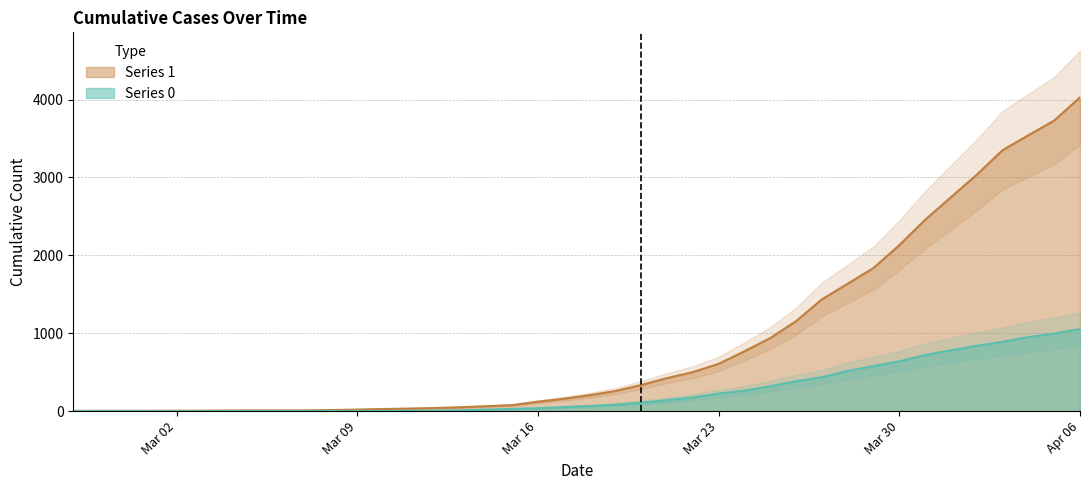

Reading left to right, transcribe all the data shown in this chart.

Series 0: 0	0	0	0	0	0	0	0	0	1	2	2	2	4	6	11	20	28	37	51	65	82	108	140	175	225	263	319	384	435	517	578	639	720	781	839	890	950	996	1054
Series 1: 3	4	4	4	5	6	8	9	9	10	14	20	27	33	40	50	63	77	121	159	204	258	335	424	501	607	768	938	1155	1435	1636	1838	2131	2457	2747	3035	3351	3542	3731	4028